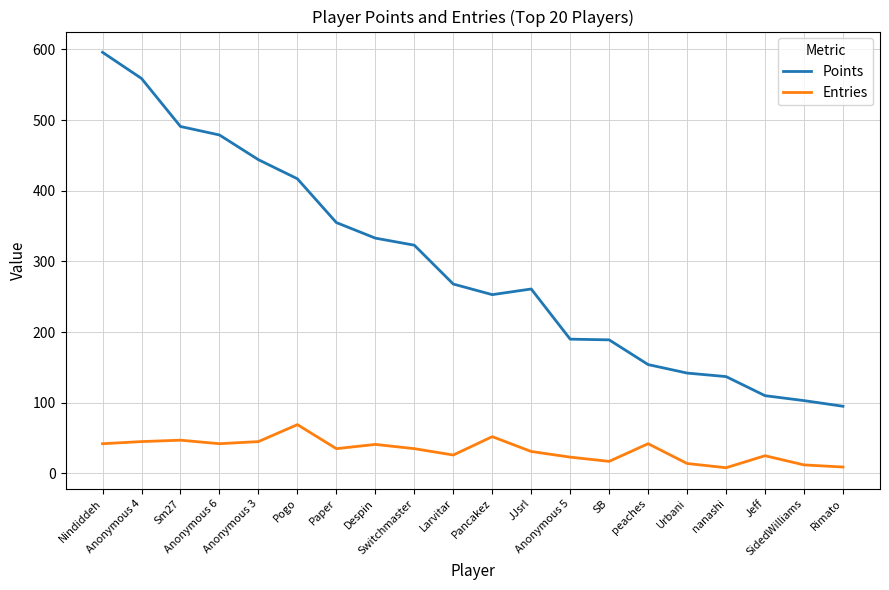

What is the maximum value for Points?

596